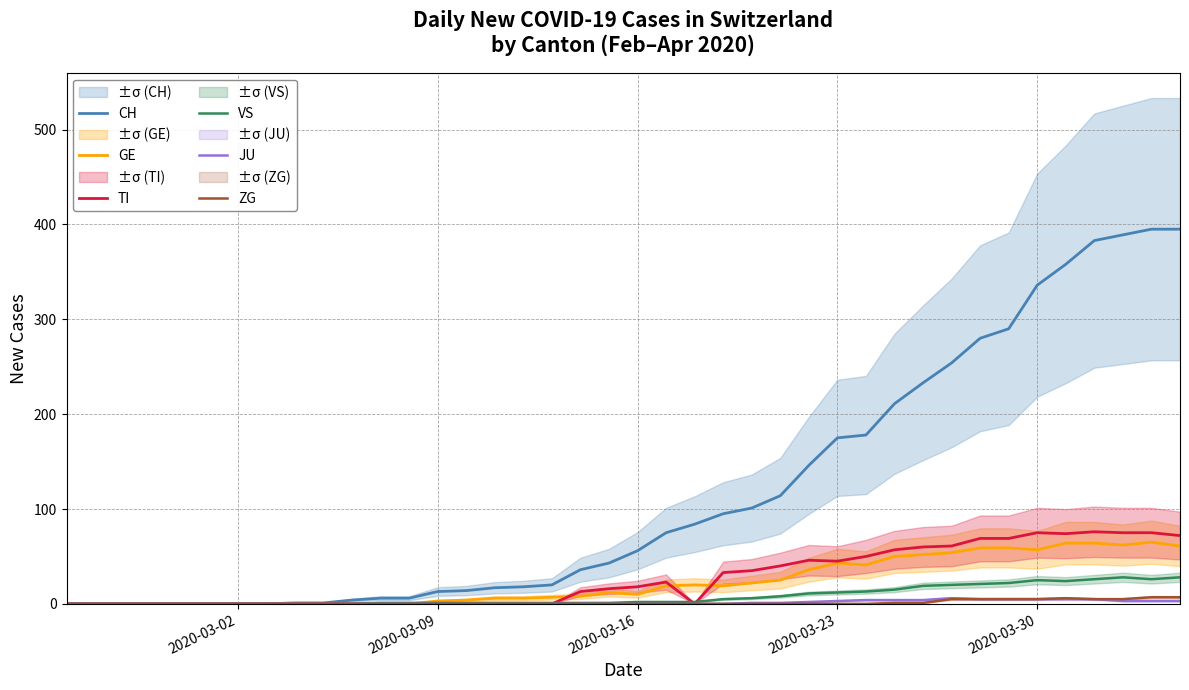

How many data points in VS are less than 2?

20